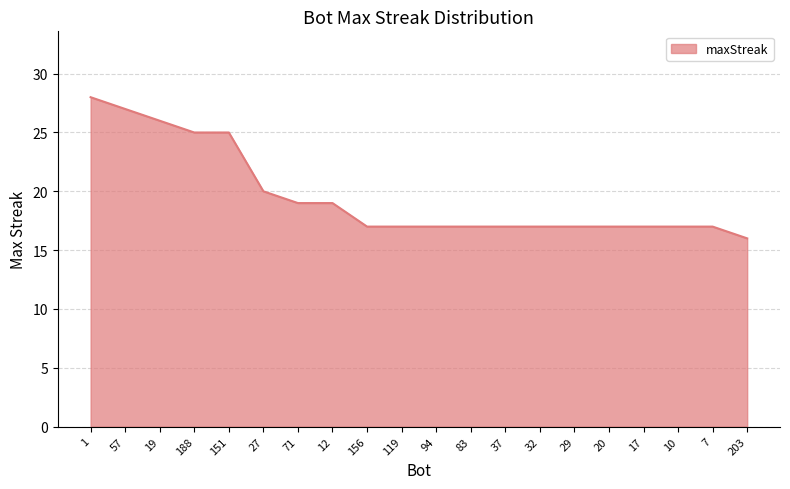

At which label does the data first exceed 17?

1